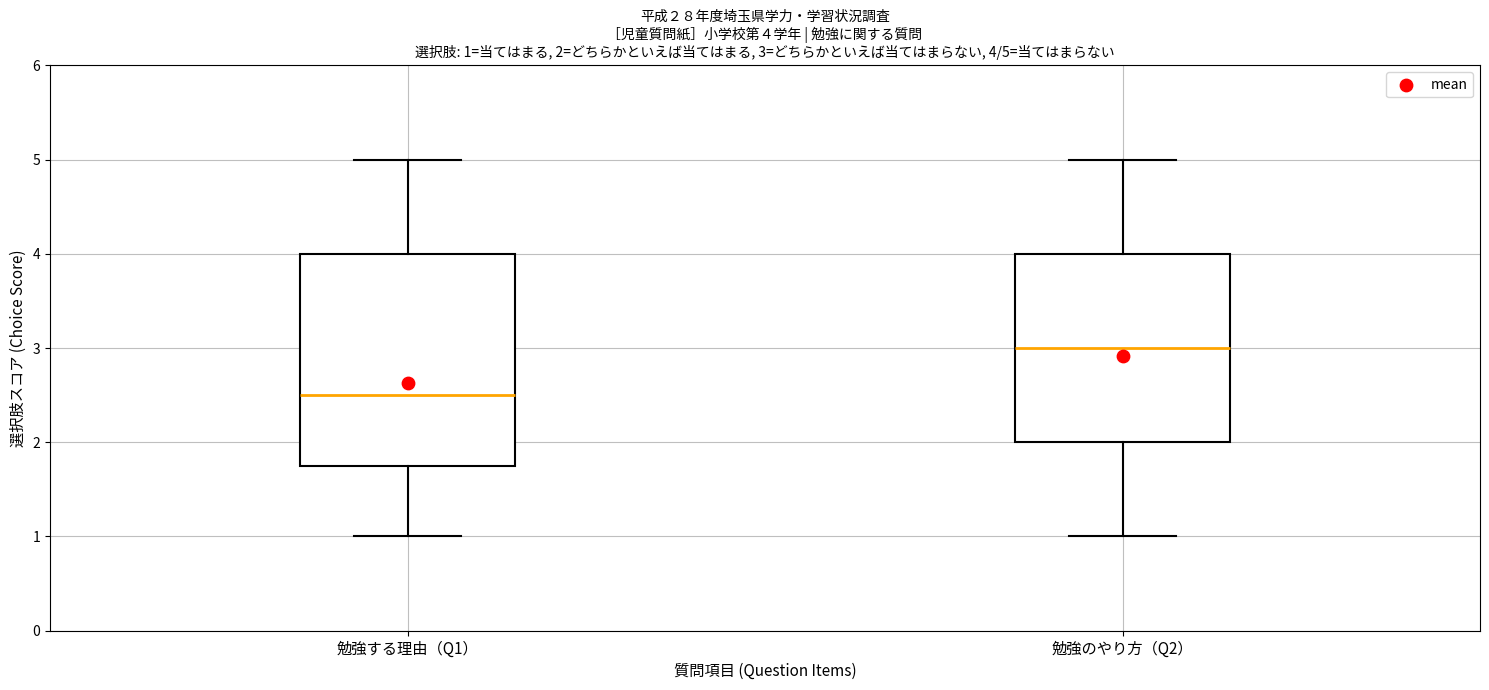

Comparing the boxes themselves (not the whiskers), which one is the tallest?

勉強する理由（Q1）